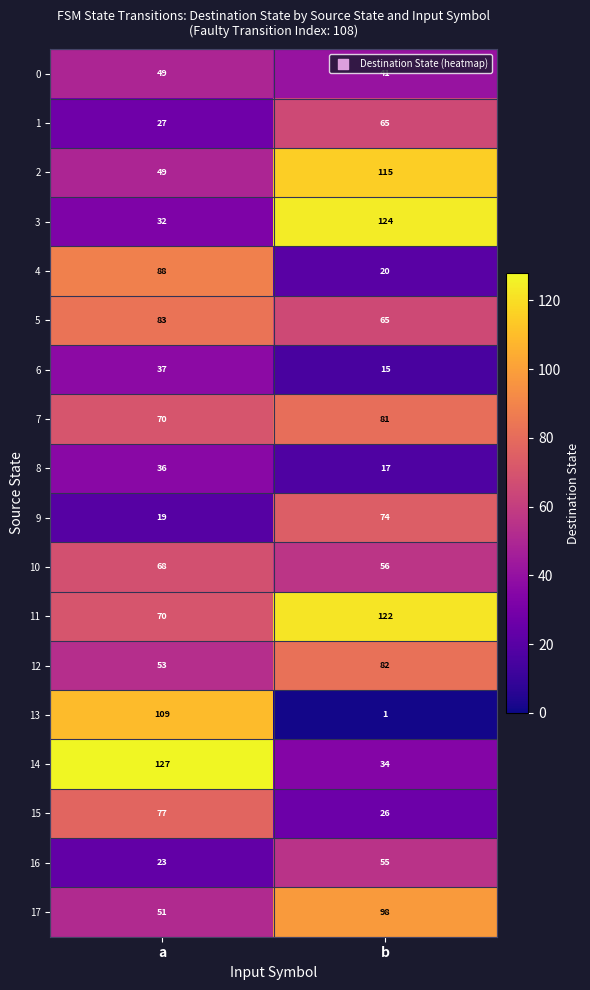

What is the difference between the highest and lowest values at b?

123